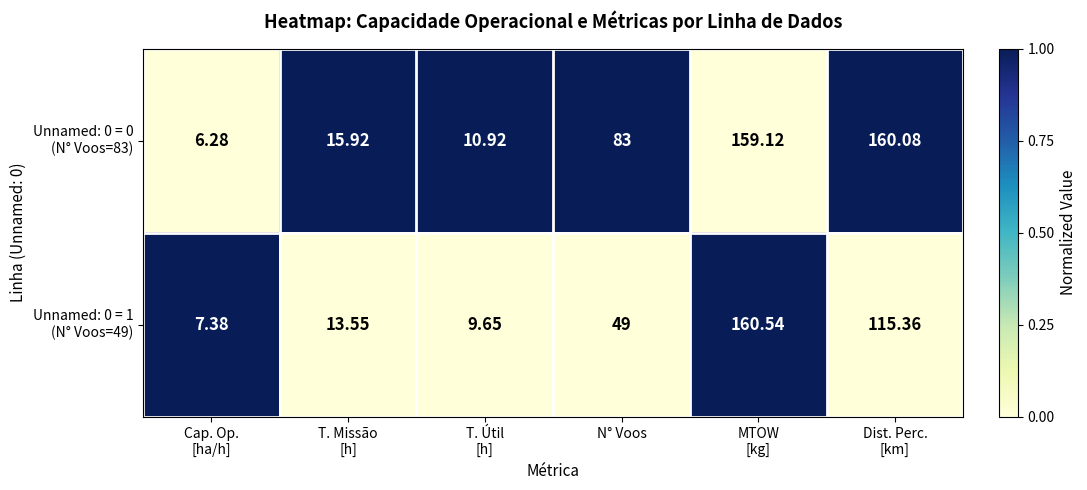

What is the spread (max minus min) of values at Cap. Op.
[ha/h]?

1.1